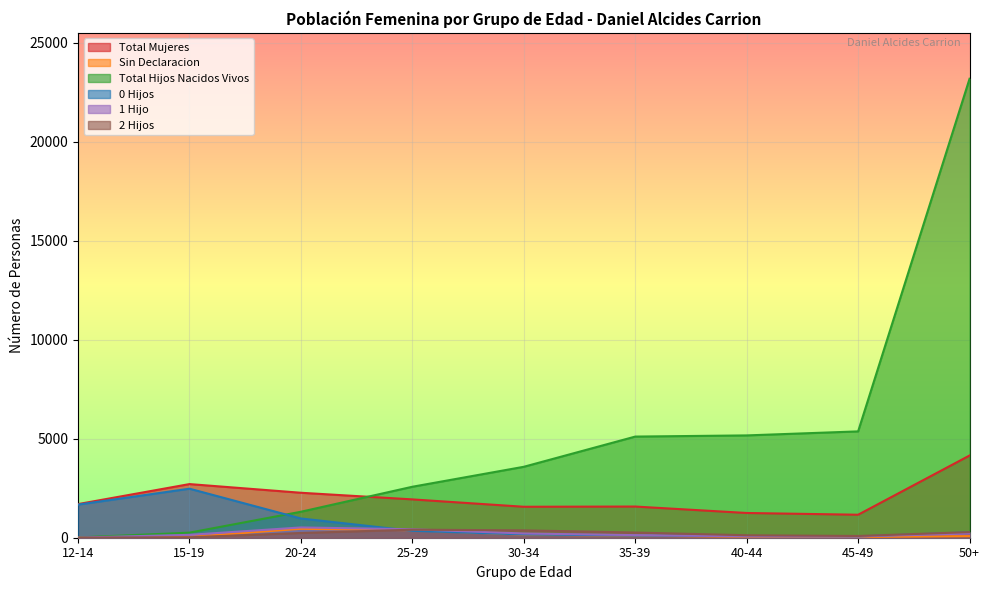

How many interior local valleys does the Total Mujeres series have?

2